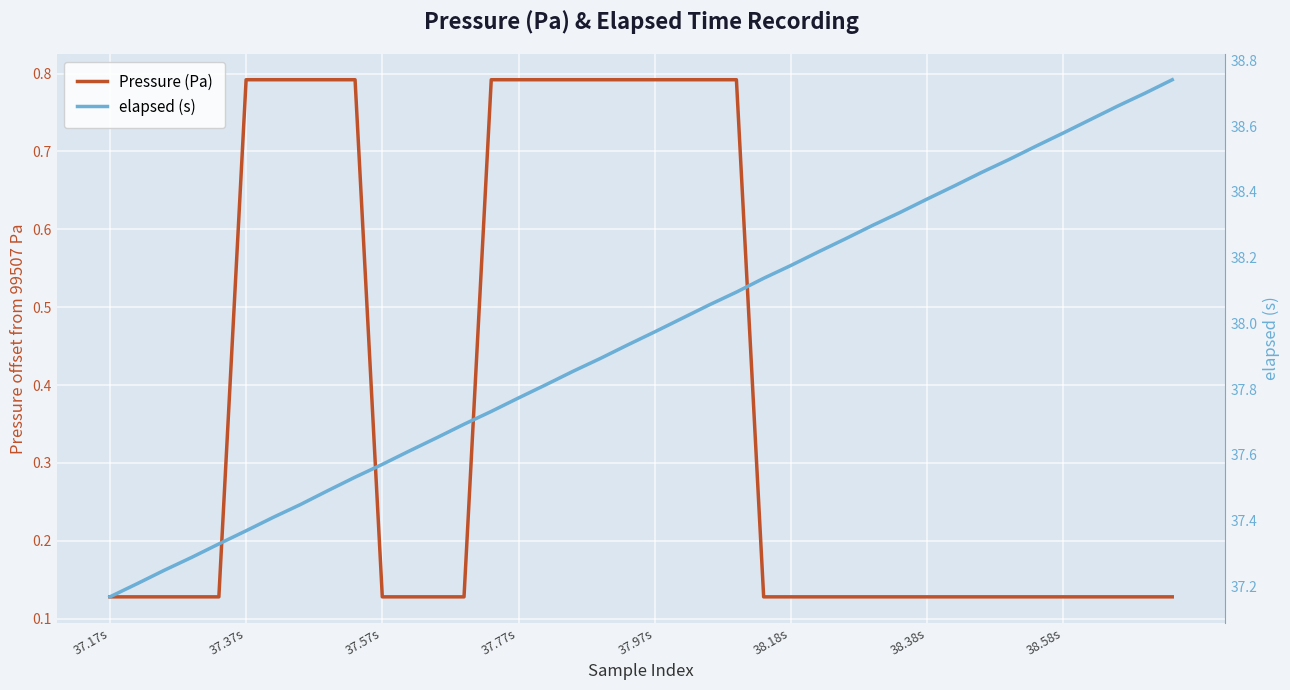

Which series has the largest total across all categories?

elapsed (s)